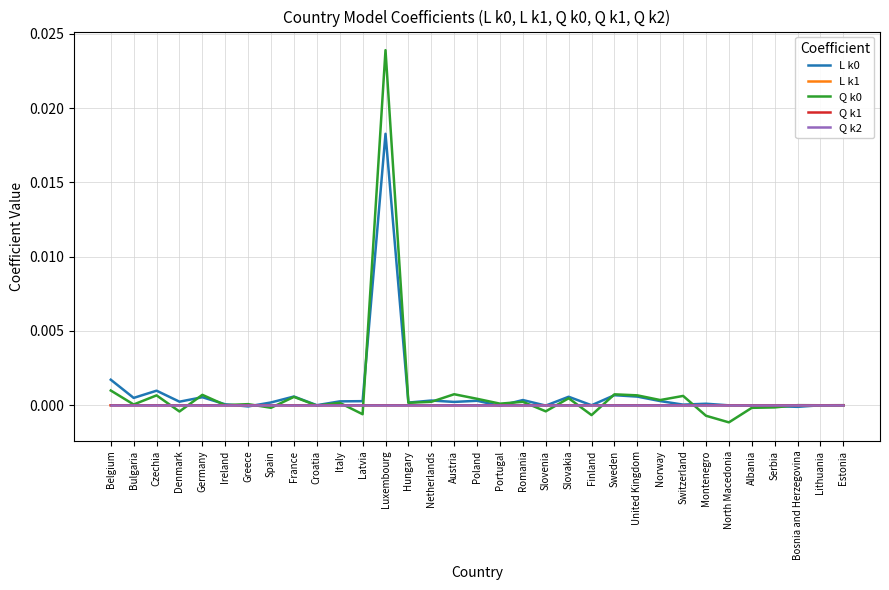

Which label corresponds to the smallest value in the chart?

North Macedonia